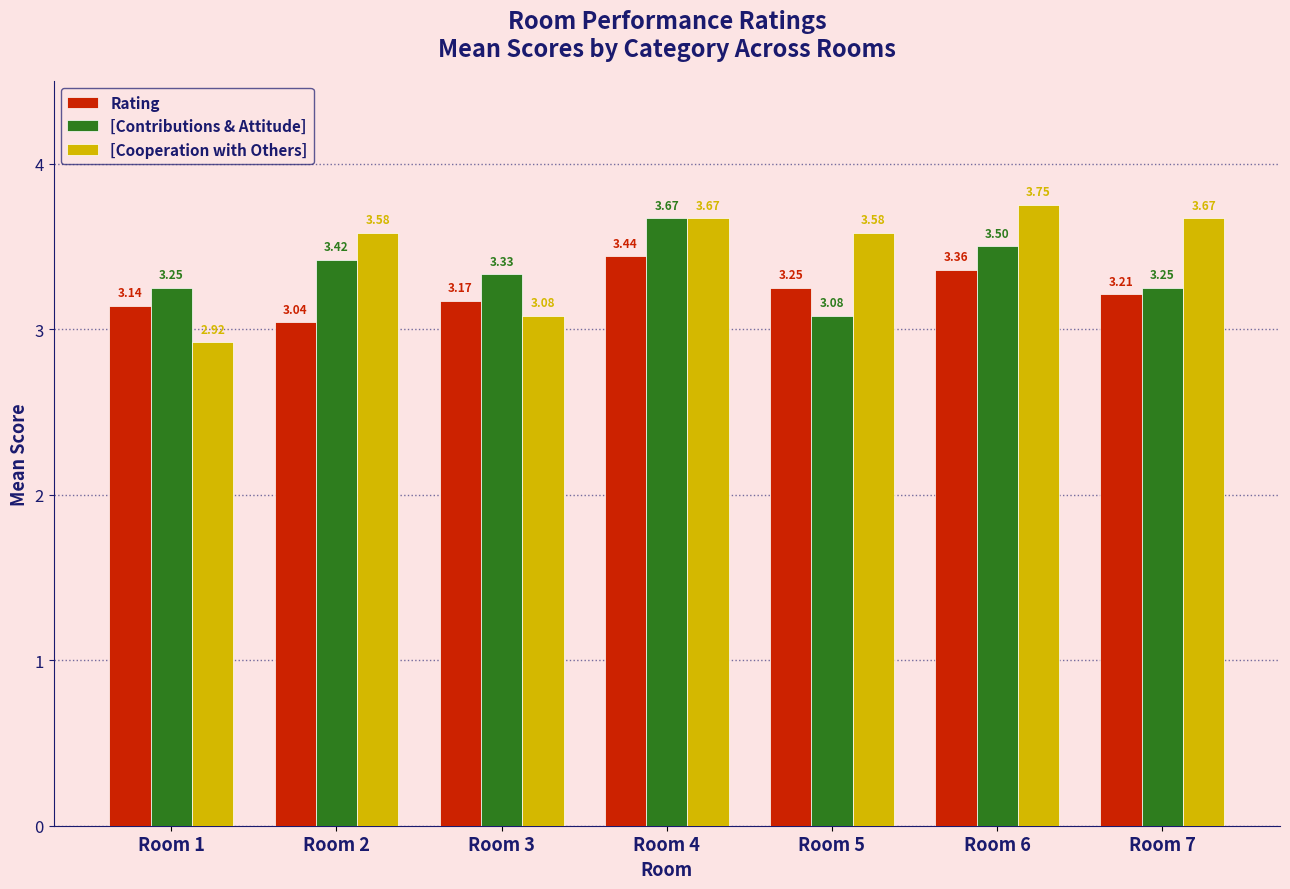

List the series in order of their peak value, lowest first.

Rating, [Contributions & Attitude], [Cooperation with Others]